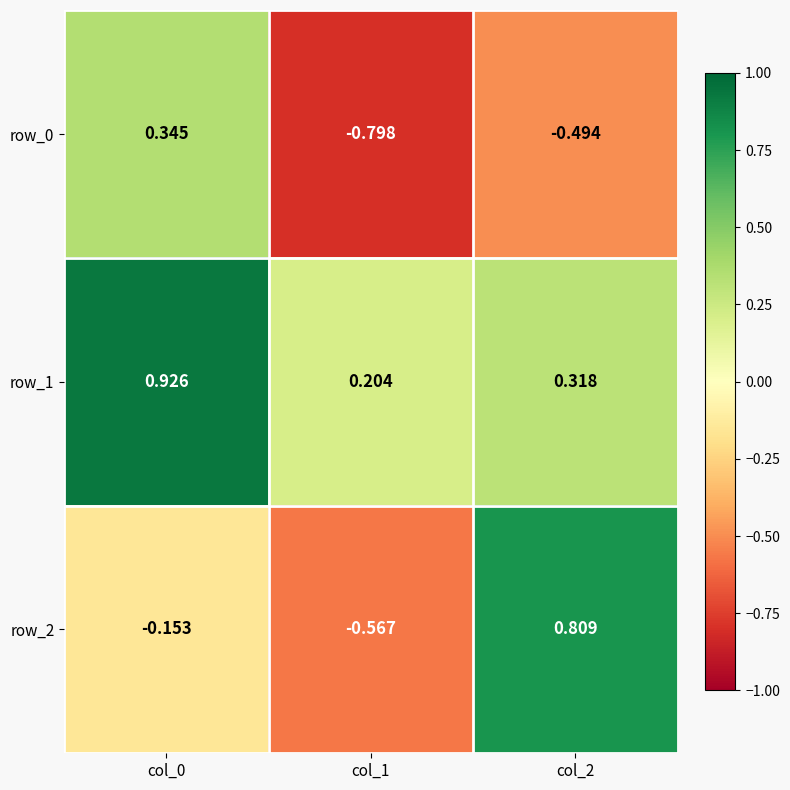

Which category has the highest value across all series?

col_0